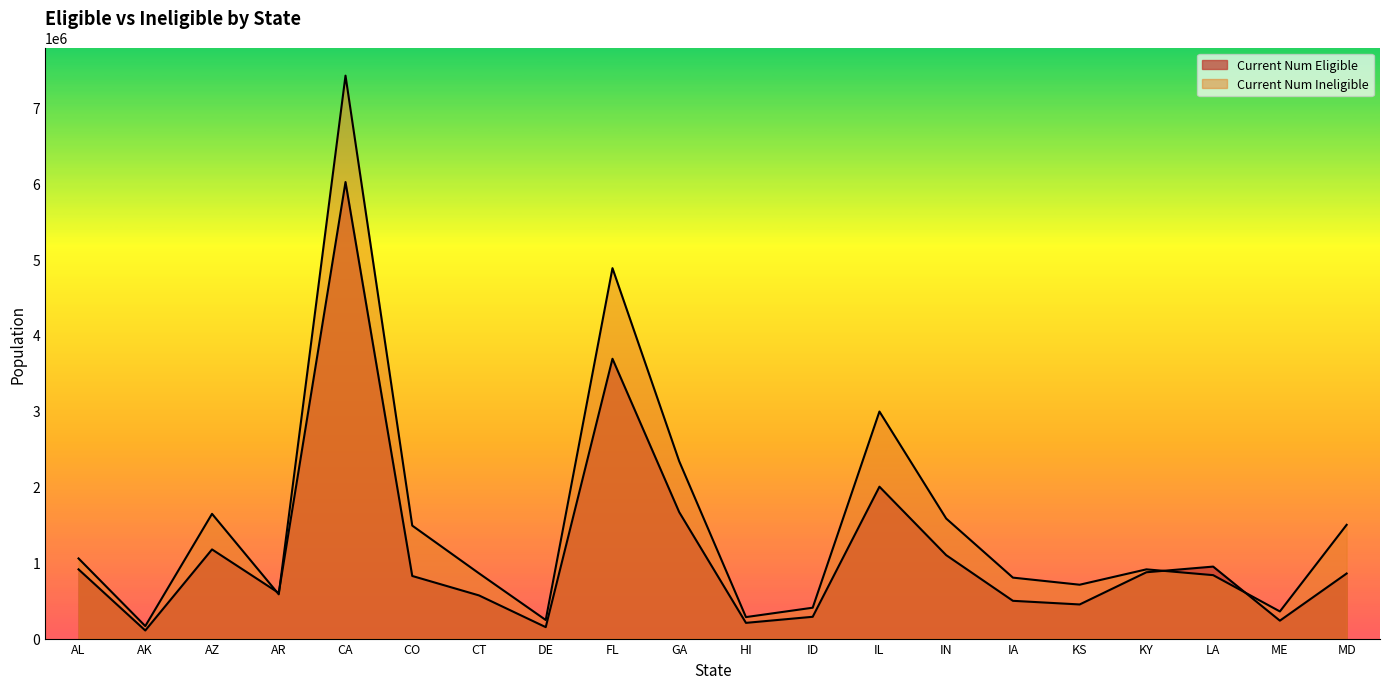

True or false: Current Num Eligible and Current Num Ineligible cross at least once.

True